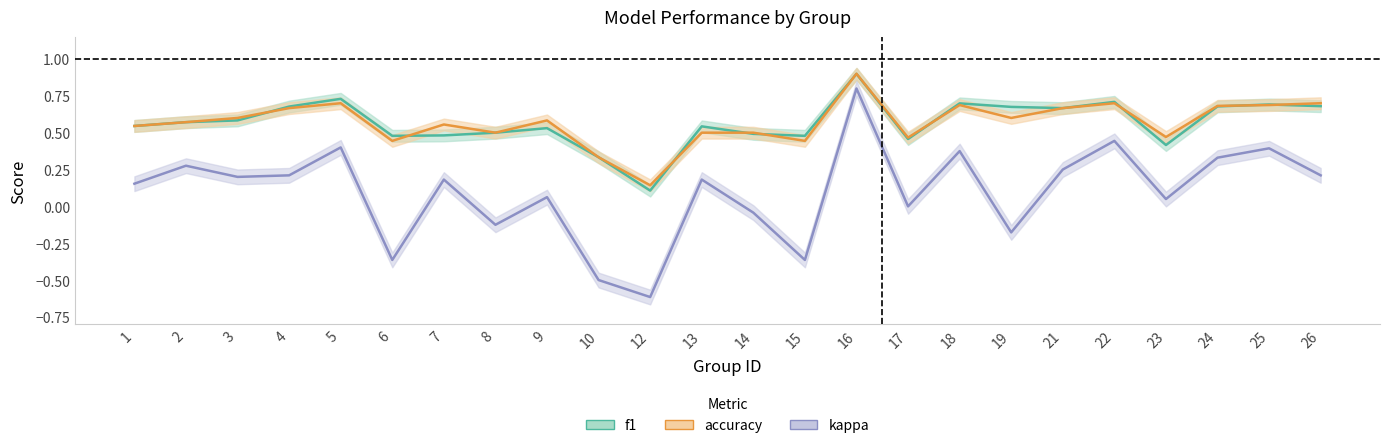

True or false: f1 and accuracy intersect in this chart.

True